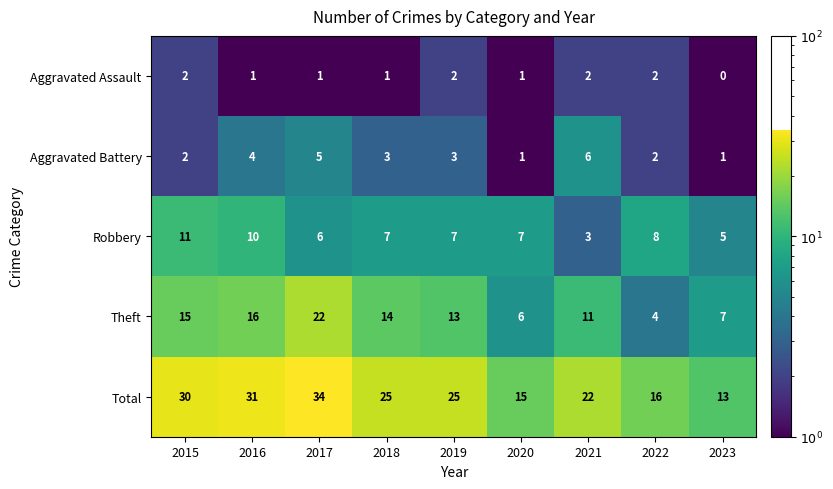

Which series has the largest range (max minus min)?

Total